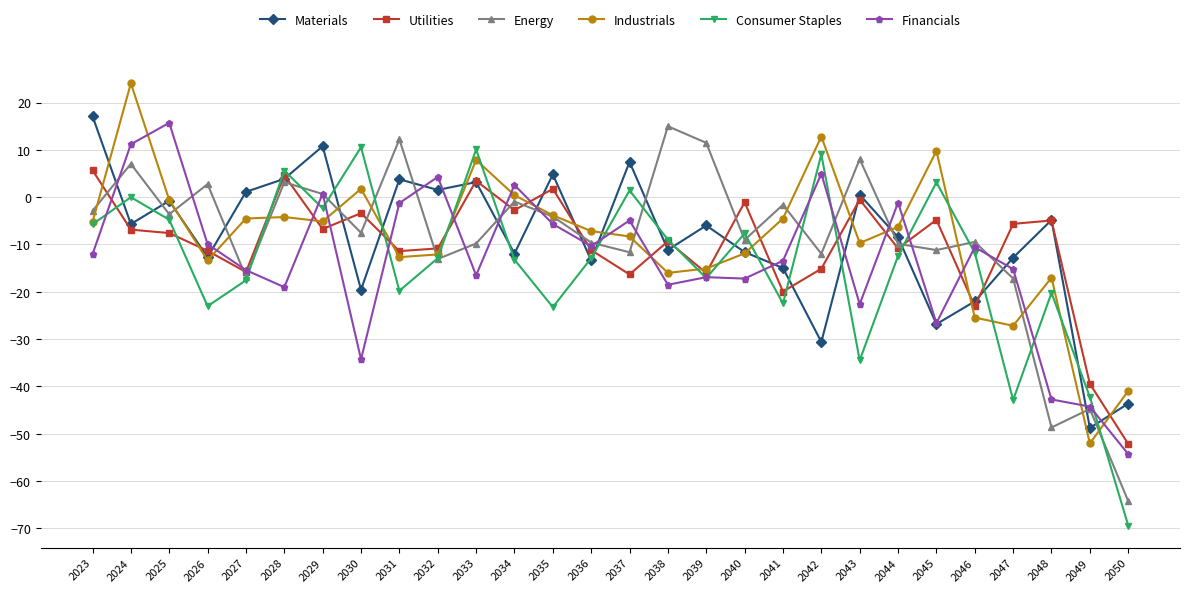

Between which two adjacent categories do Financials and Materials first intersect?

2023 and 2024